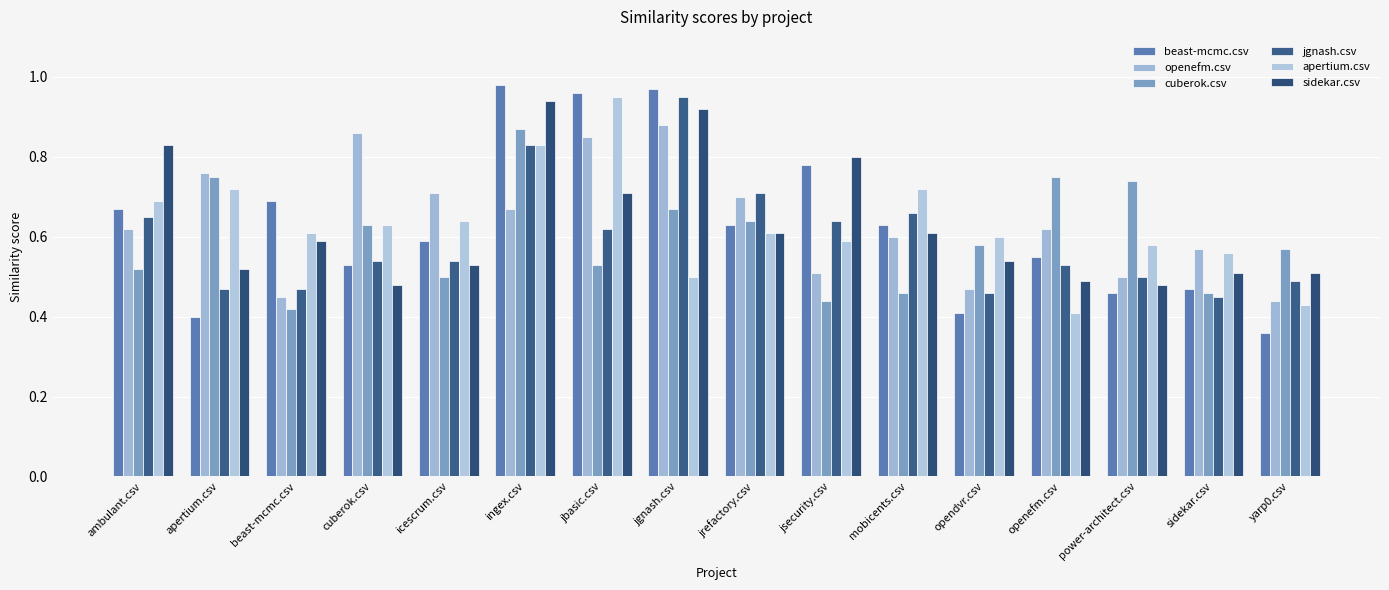

What position from the right is jsecurity.csv?

7